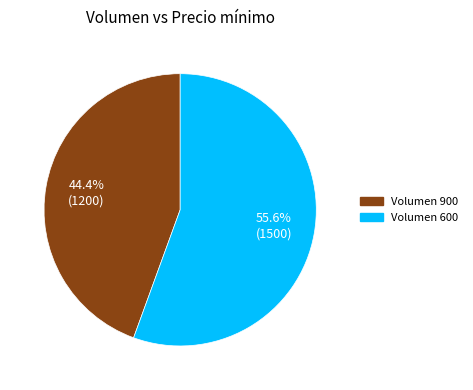

Does any single category account for the majority?

Yes